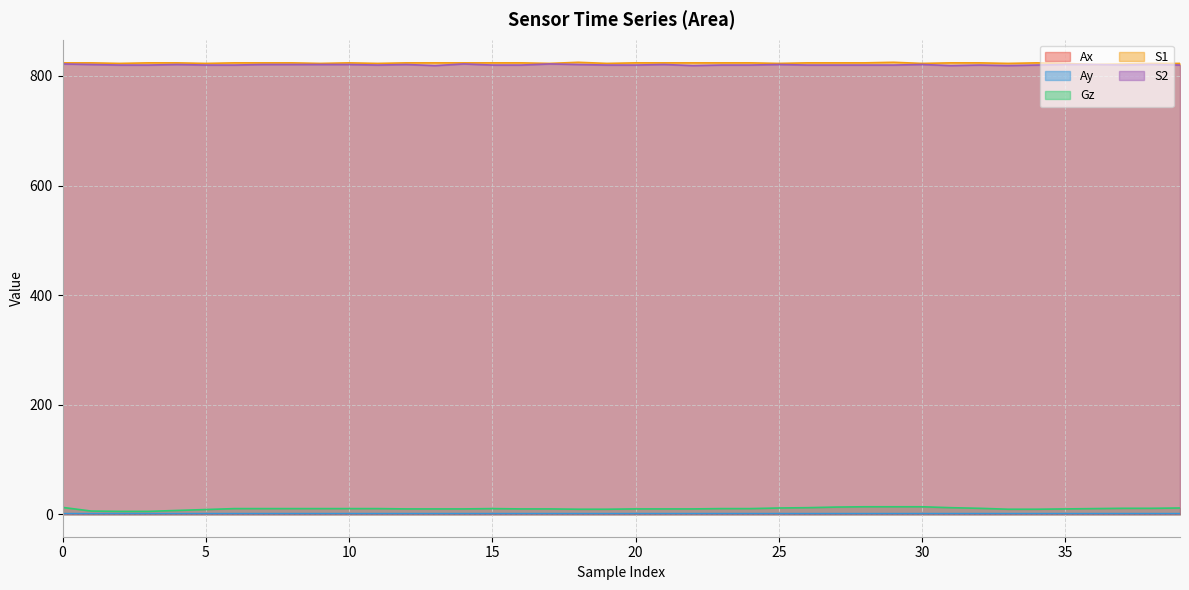

Reading left to right, extract all data points from this chart.

Ax: 0.4	0.2	0.3	0.3	0.3	0.3	0.3	0.3	0.3	0.3	0.3	0.3	0.3	0.3	0.3	0.3	0.3	0.3	0.3	0.3	0.3	0.3	0.3	0.3	0.3	0.3	0.3	0.3	0.3	0.3	0.3	0.3	0.3	0.3	0.3	0.3	0.3	0.3	0.3	0.3
Ay: 0.9	0.9	0.9	0.9	0.9	0.9	0.9	0.9	0.9	0.9	0.9	0.9	0.9	0.9	0.9	0.9	0.9	0.9	0.9	0.9	0.9	0.9	0.9	0.9	0.9	0.9	0.9	0.9	0.9	0.9	0.9	0.9	0.9	0.9	0.9	0.9	0.9	0.9	0.9	0.9
Gz: 12.3	5.6	5.0	5.0	6.7	8.4	10.1	10.1	10.1	10.1	10.1	10.1	9.5	9.5	9.5	10.1	9.5	9.5	9.0	9.0	9.5	9.5	9.5	10.1	10.1	11.2	11.8	12.9	13.4	13.4	13.4	11.8	10.6	9.0	9.0	9.5	10.1	10.6	10.6	11.2
S1: 824.0	824.0	823.0	824.0	824.0	823.0	824.0	824.0	824.0	823.0	824.0	823.0	824.0	824.0	824.0	824.0	824.0	823.0	825.0	823.0	824.0	824.0	824.0	824.0	824.0	823.0	824.0	824.0	824.0	825.0	823.0	824.0	824.0	823.0	824.0	823.0	821.0	822.0	823.0	823.0
S2: 822.0	821.0	820.0	820.0	821.0	820.0	820.0	821.0	821.0	821.0	821.0	820.0	821.0	819.0	822.0	820.0	820.0	822.0	821.0	820.0	820.0	821.0	819.0	820.0	820.0	821.0	820.0	820.0	820.0	820.0	821.0	819.0	820.0	819.0	820.0	821.0	821.0	820.0	821.0	820.0